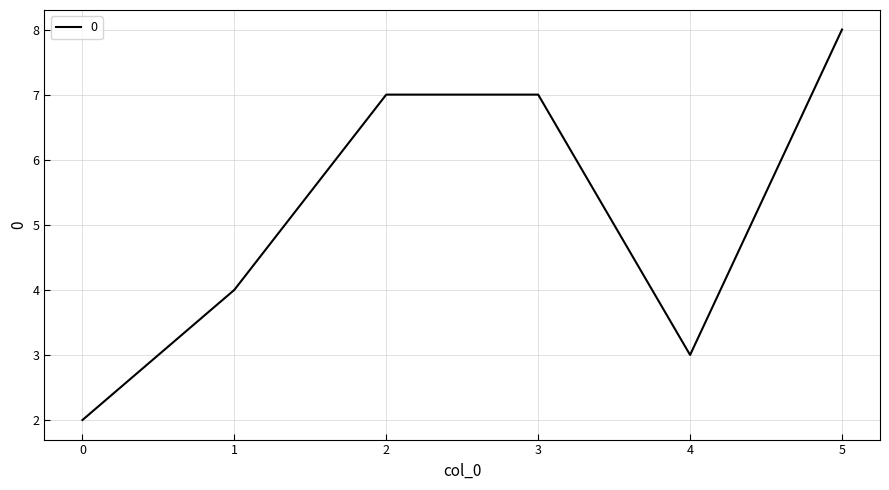

Does the chart have visible grid lines?

Yes